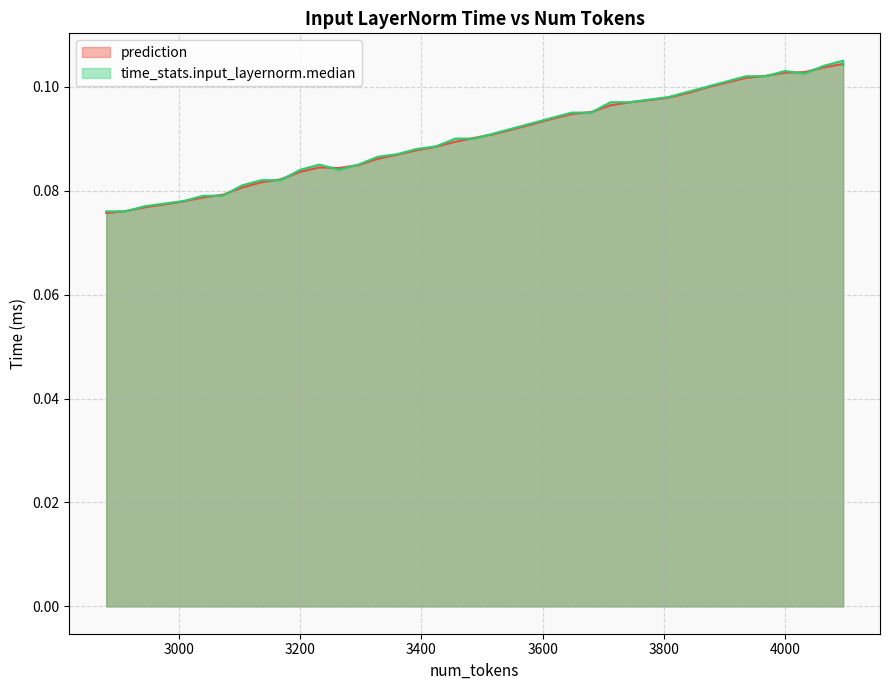

What is the minimum value for time_stats.input_layernorm.median?

0.1